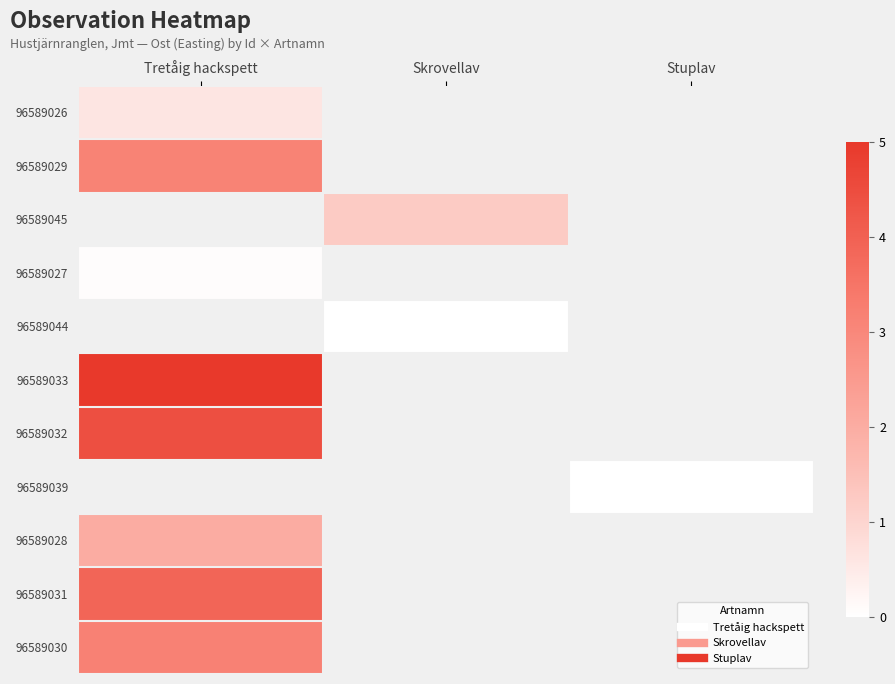

What is the minimum value for 96589029?

3.1